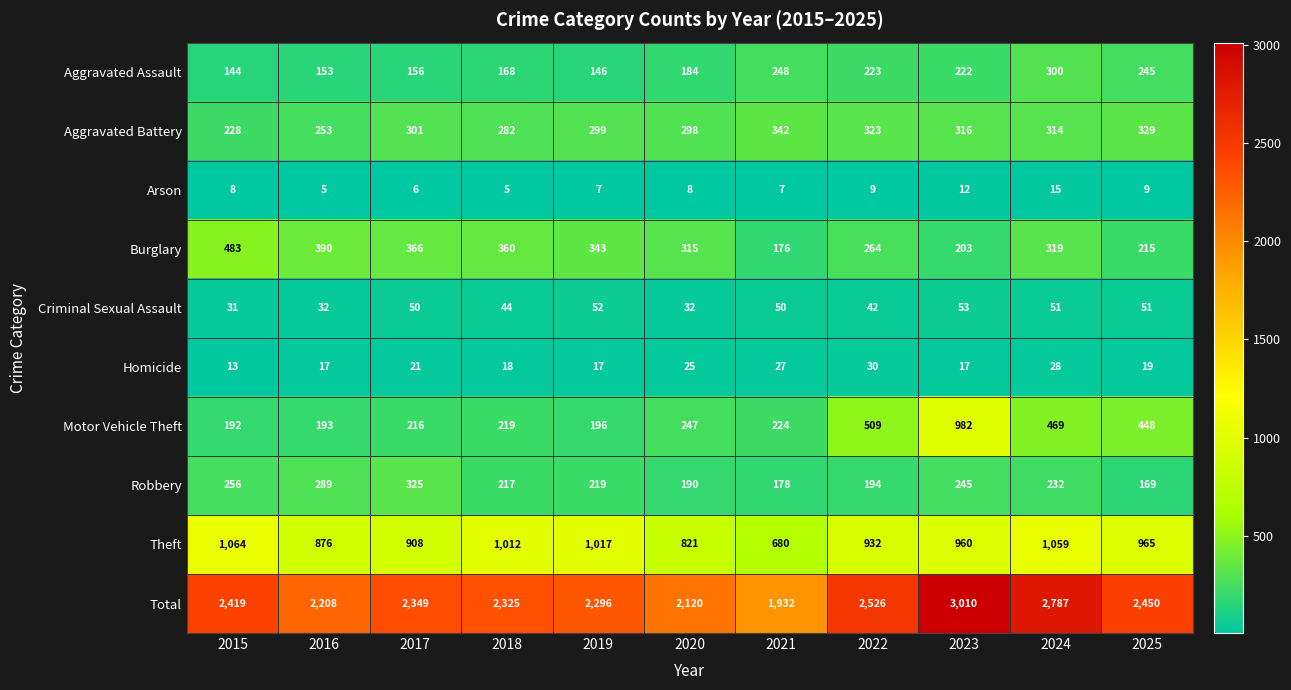

What is the difference between the Arson values at 2024 and 2018?

10